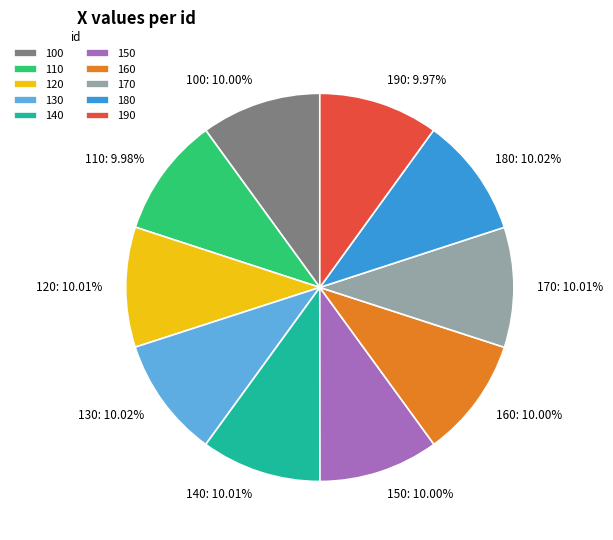

What percentage is the 160 slice, to the nearest percent?

10%